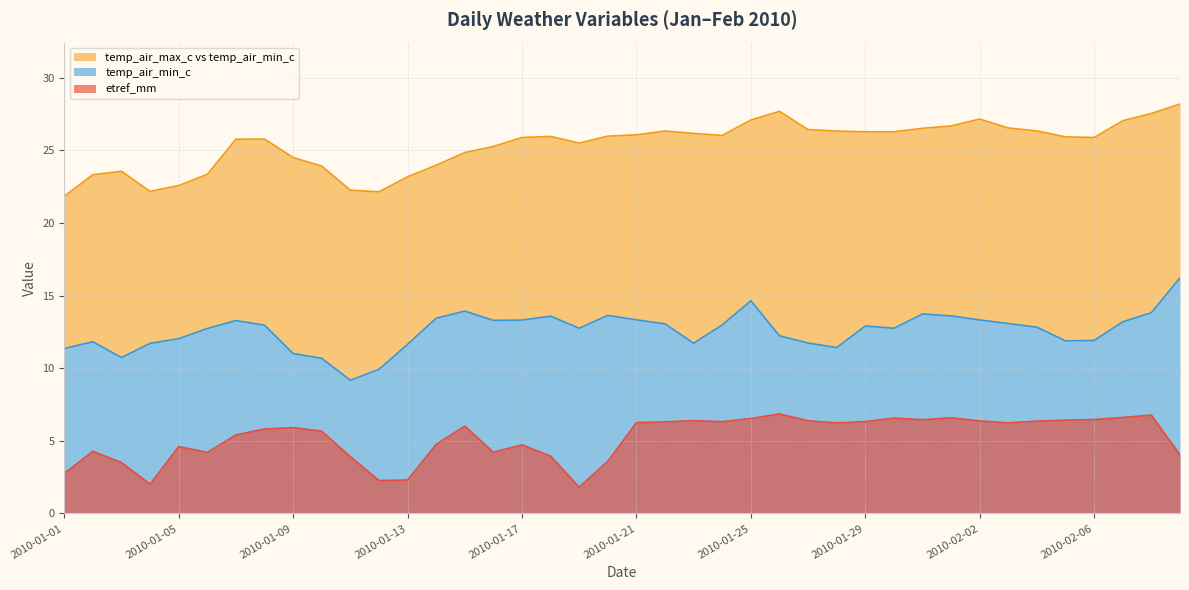

Which category has the highest value across all series?

2010-02-09